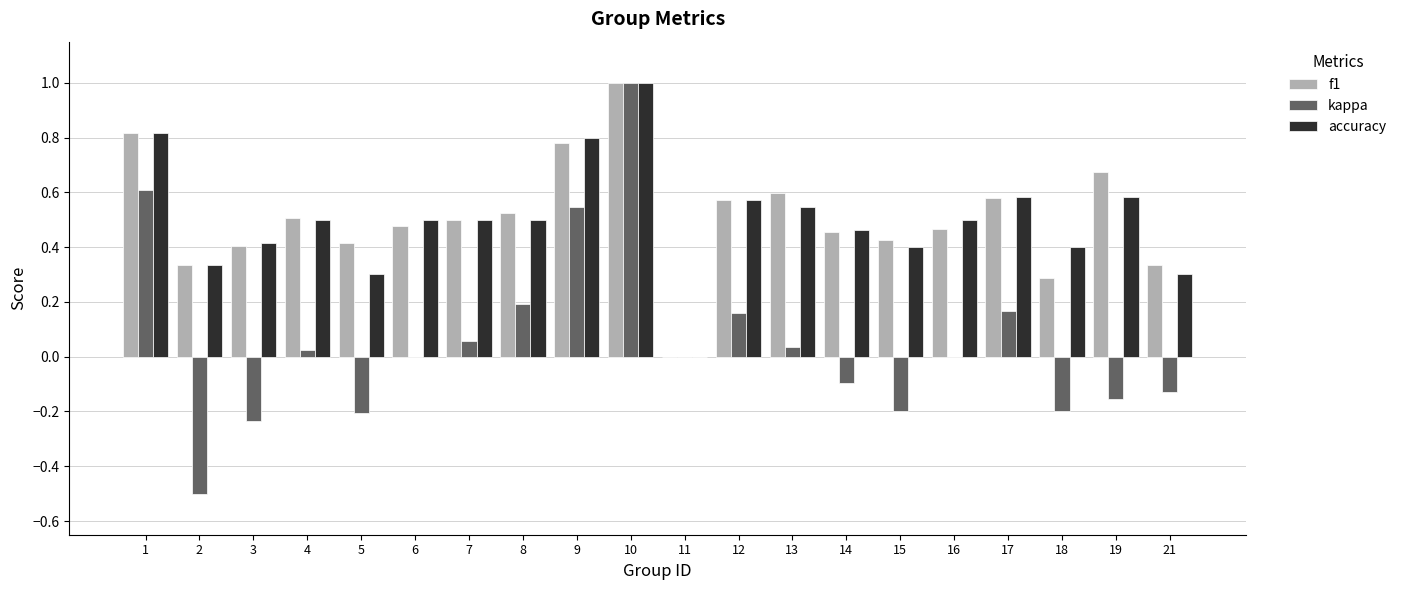

At which category is the sum across all series the highest?

10